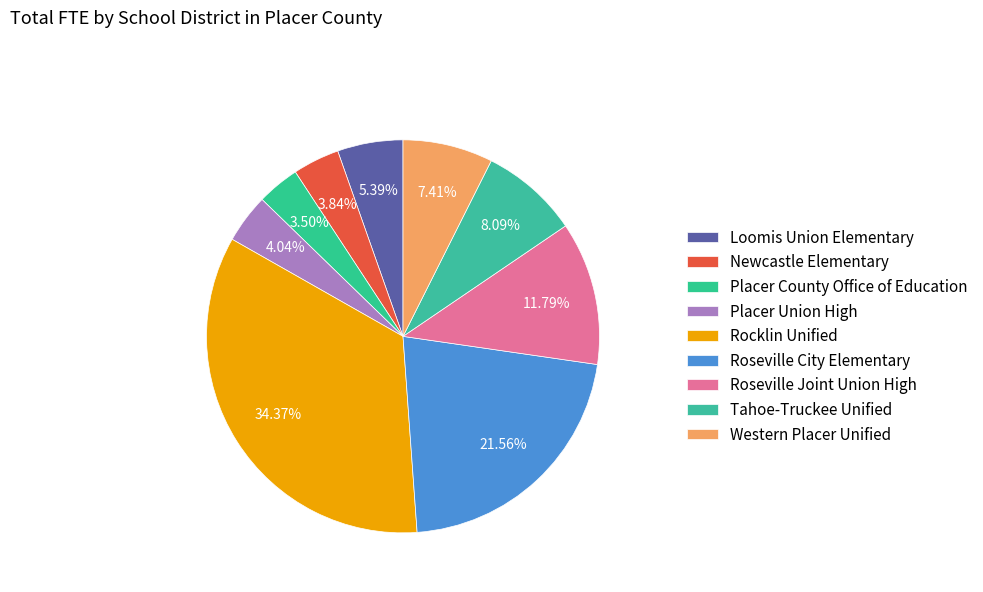

Which category has the smallest portion of the pie?

Placer County Office of Education